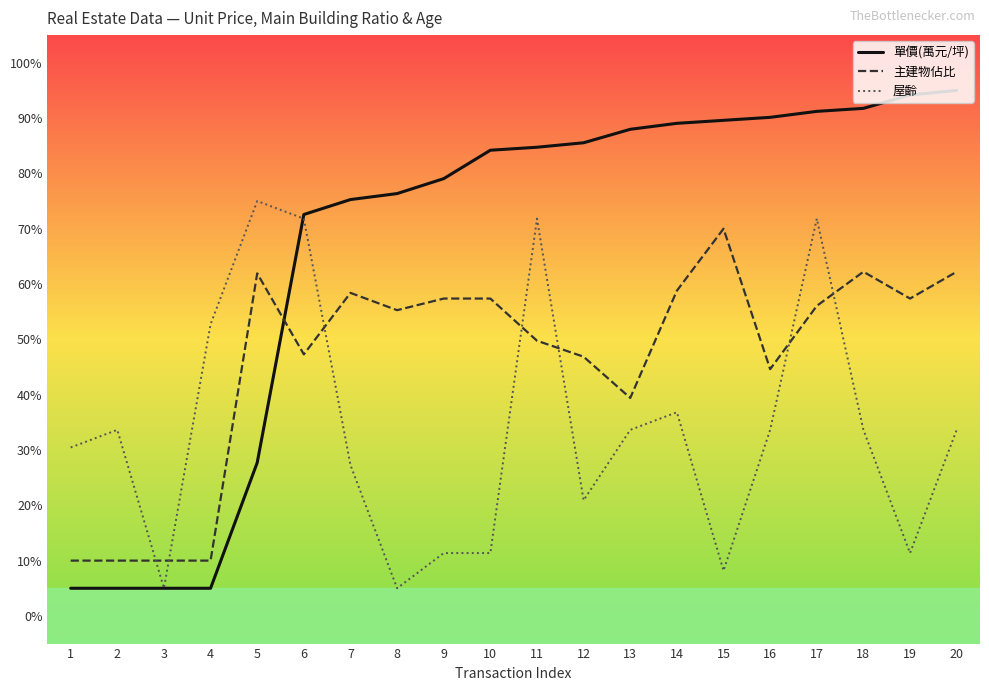

At which label does 主建物佔比 first exceed 56?

5